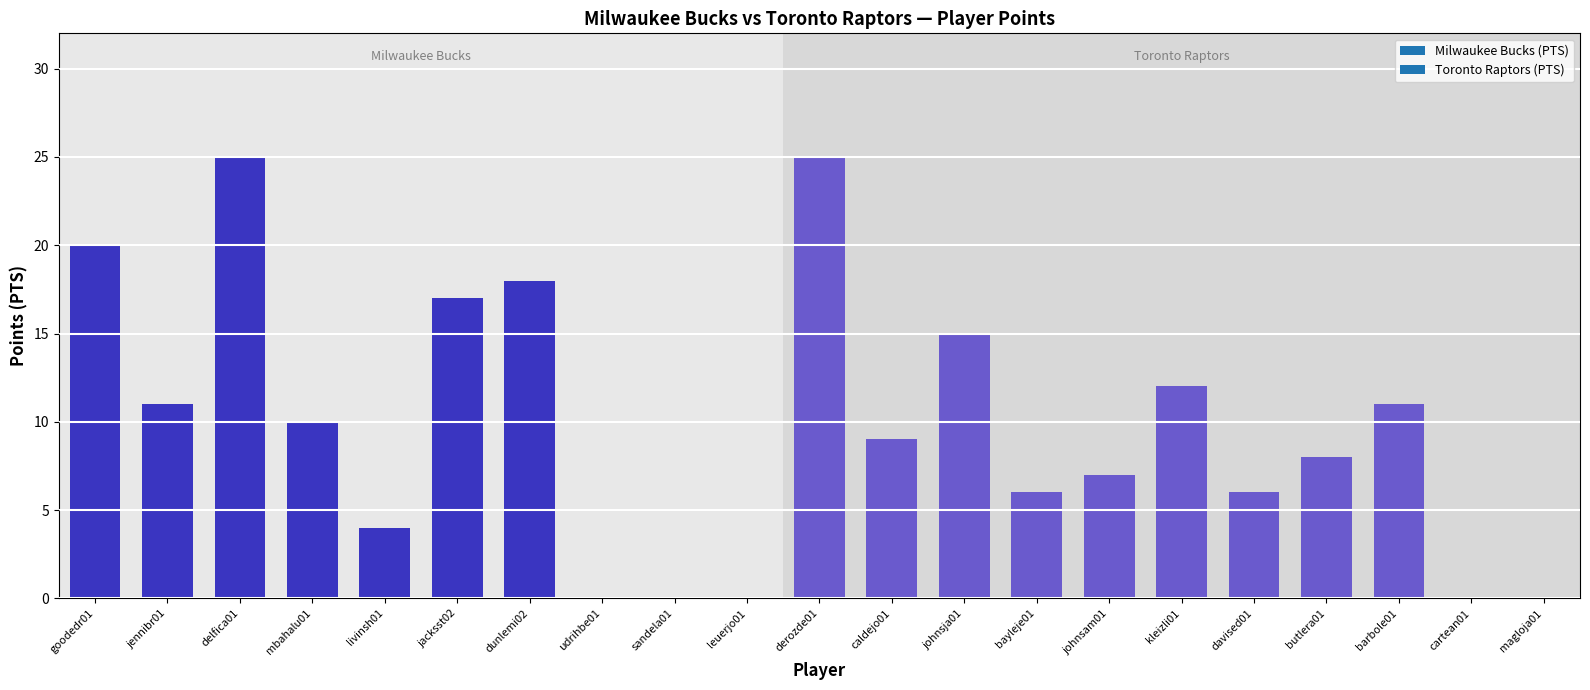

The chart shows a value of 6 at davised01. True or false?

True